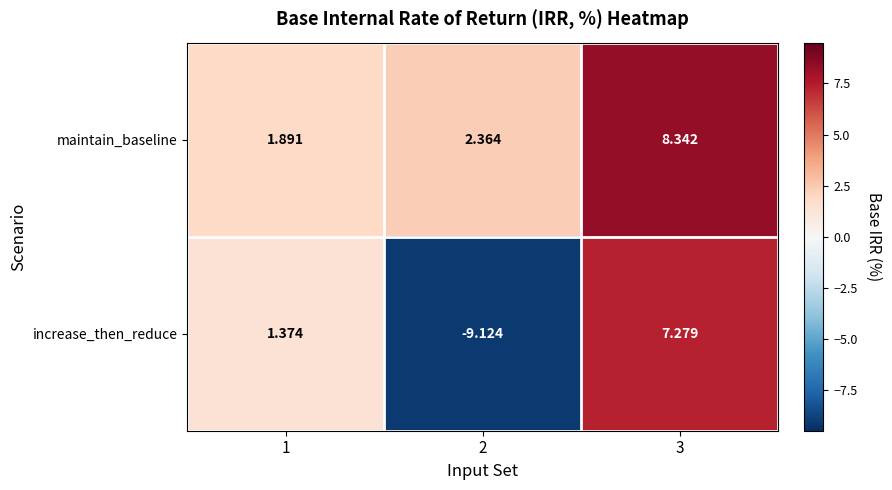

At how many categories does at least one series exceed -7?

3